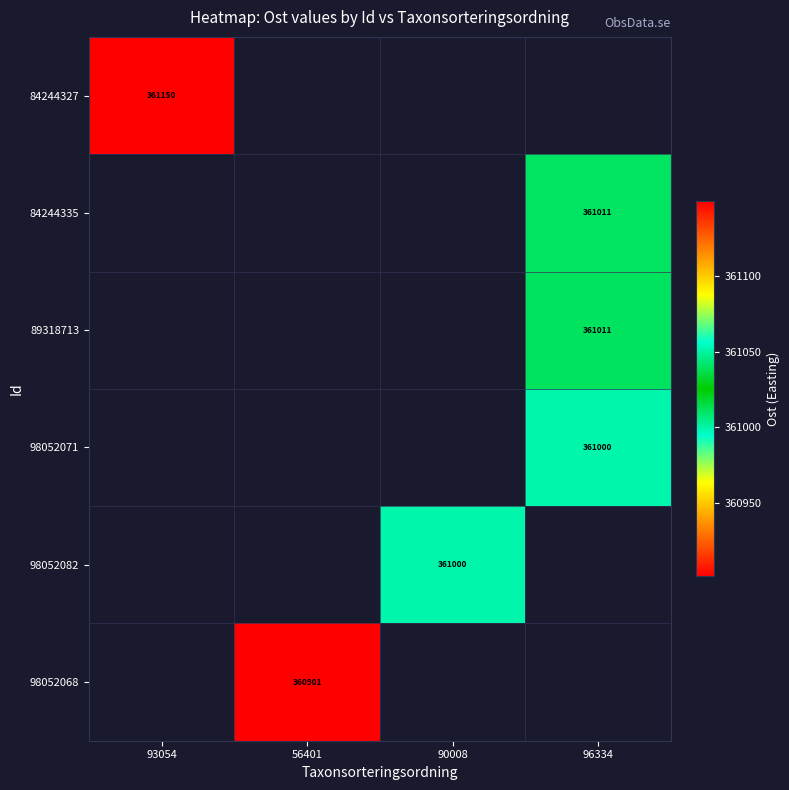

Which category has the highest value in the 84244327 series?

93054